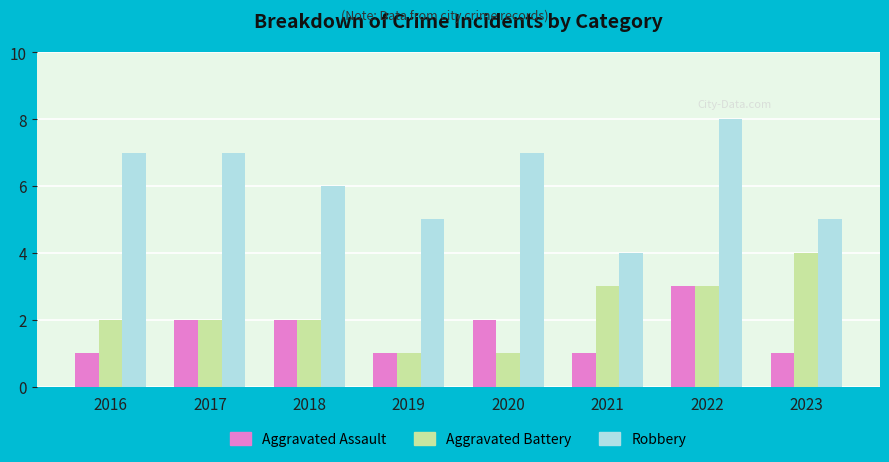

Is the value of Robbery at 2019 greater than the value of Aggravated Assault at 2016?

Yes